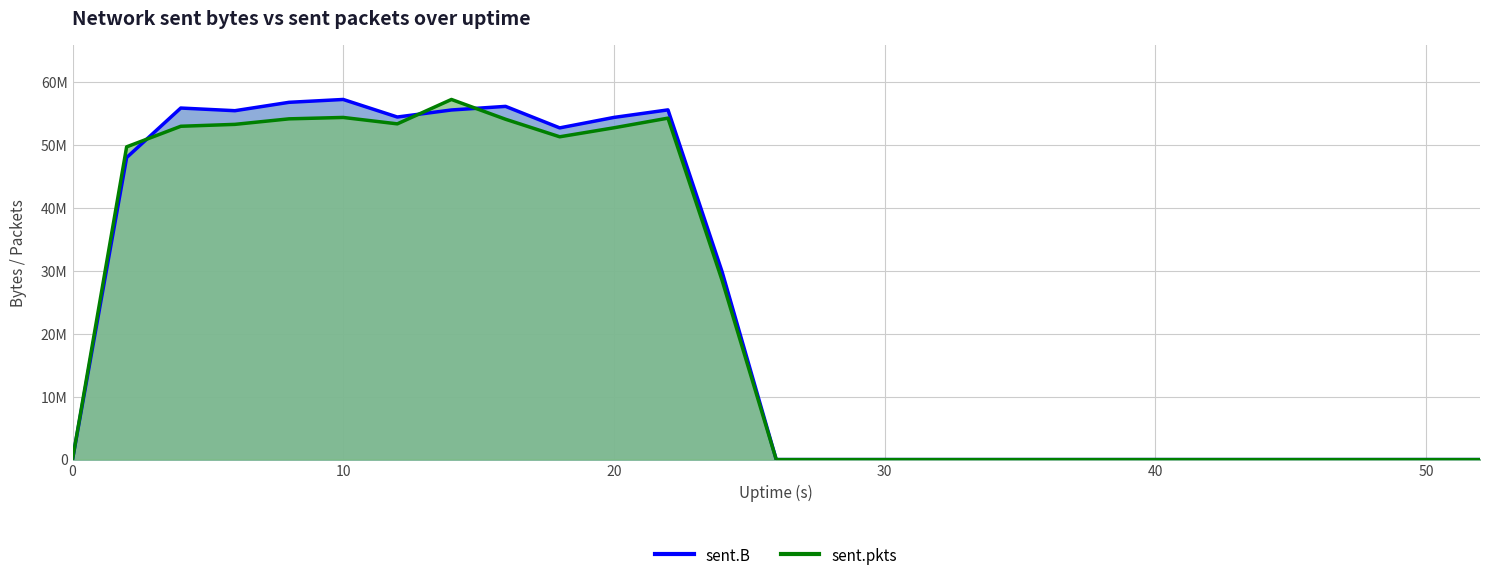

List the series in order of their peak value, highest first.

sent.pkts, sent.B